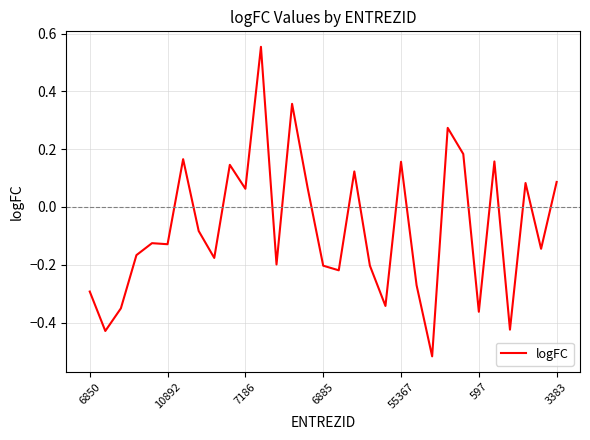

What is the difference between the maximum and minimum values?

1.1